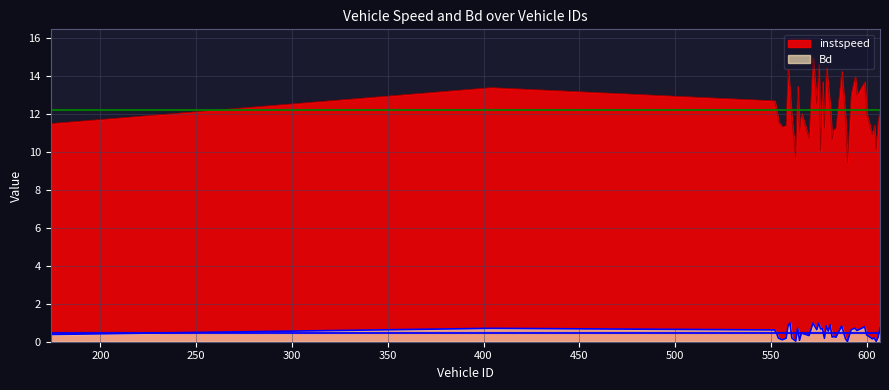

Reading left to right, extract all data points from this chart.

instspeed: 11.5	13.4	12.7	12.2	11.6	11.3	11.4	14.3	13.1	11.7	9.7	13.4	11.1	12.0	10.7	14.9	12.5	14.6	10.0	13.7	11.2	14.4	13.3	12.3	10.6	11.2	11.2	14.2	11.7	9.4	13.0	13.9	13.0	13.7	12.0	10.9	11.4	10.1	11.6	12.2
Bd: 0.4	0.7	0.6	0.4	0.2	0.1	0.2	0.8	1.0	0.2	0.0	0.7	0.1	0.5	0.3	1.0	0.6	1.0	0.7	0.7	0.2	0.8	0.6	0.9	0.2	0.3	0.2	0.8	0.2	0.0	0.6	0.7	0.6	0.8	0.4	0.2	0.2	0.0	0.2	0.7